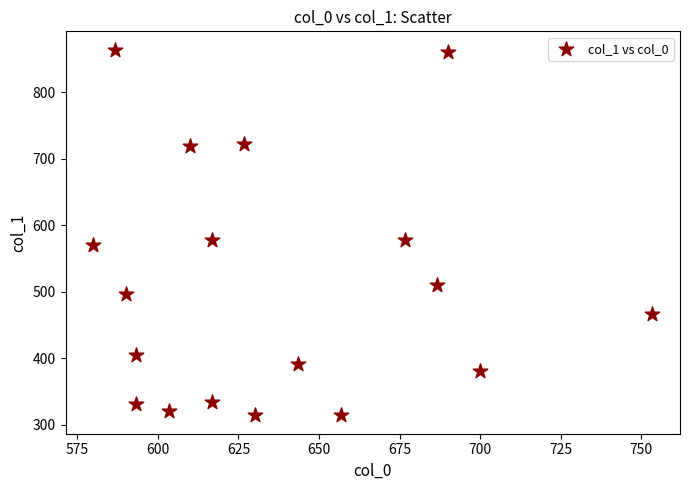

What is the range of Y values (max minus min)?

550.1